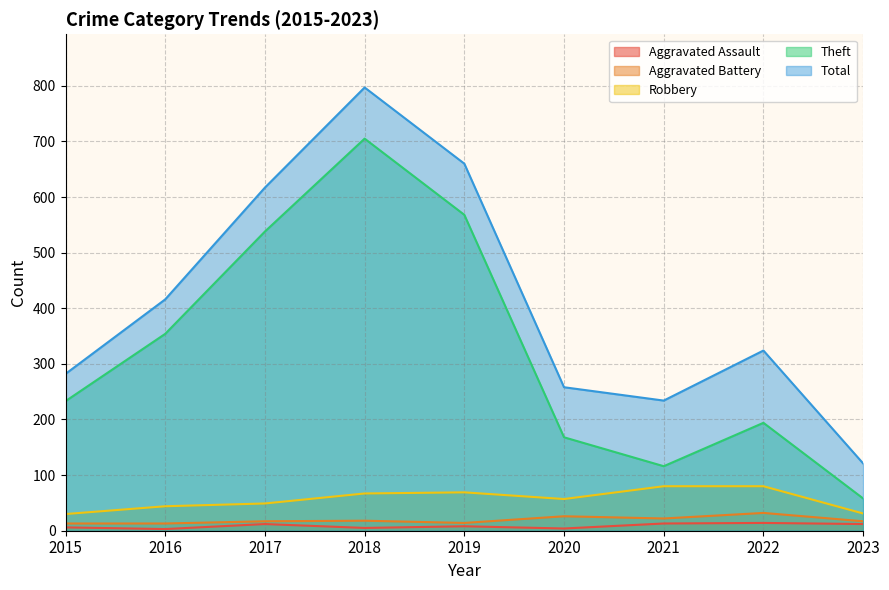

At which category is the sum across all series the highest?

2018